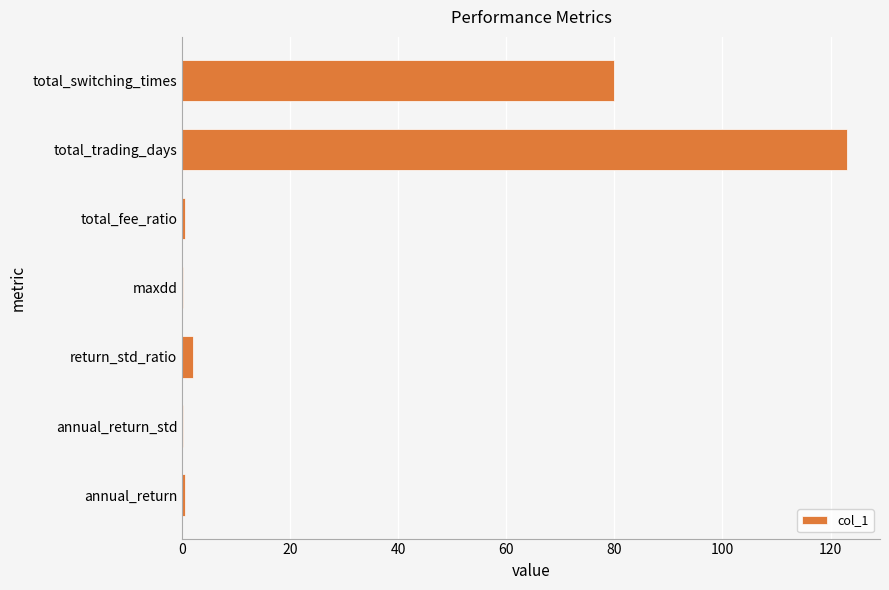

Which label corresponds to the largest value in the chart?

total_trading_days